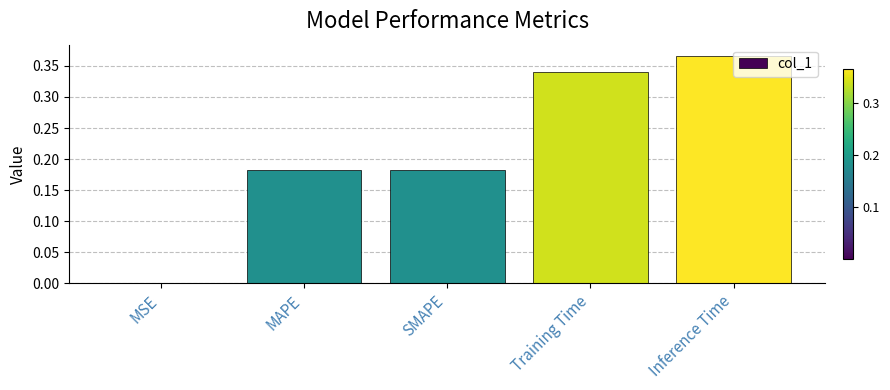

True or false: the data shows 0.5 at Training Time.

False